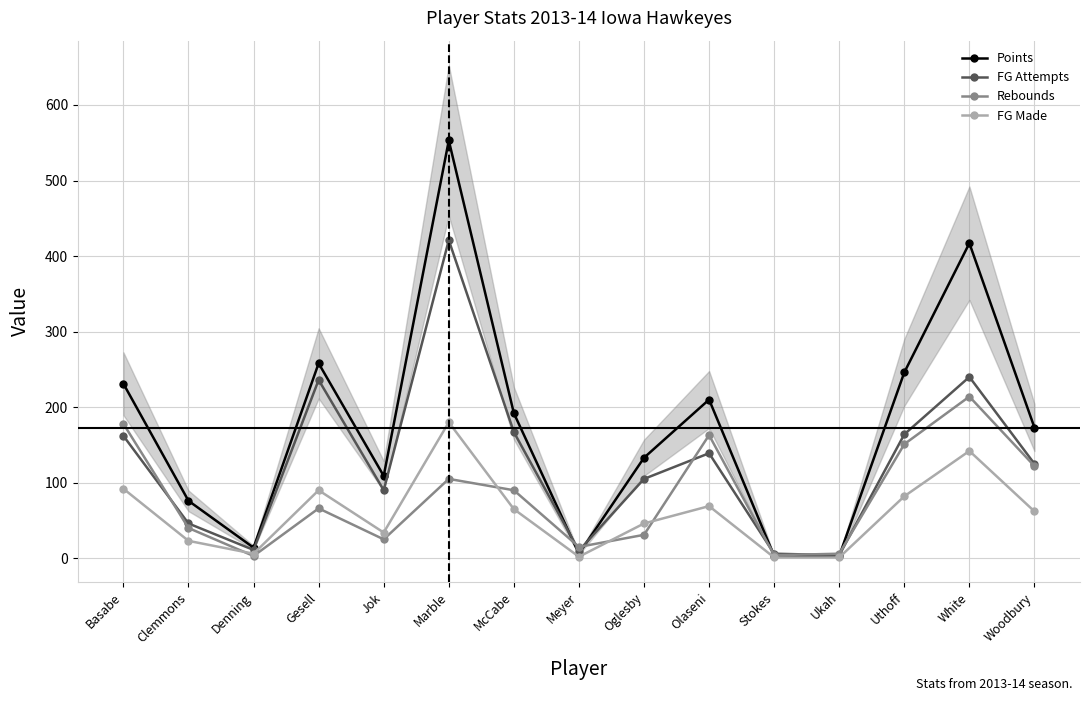

Which series changed the most between Meyer and White?

Points